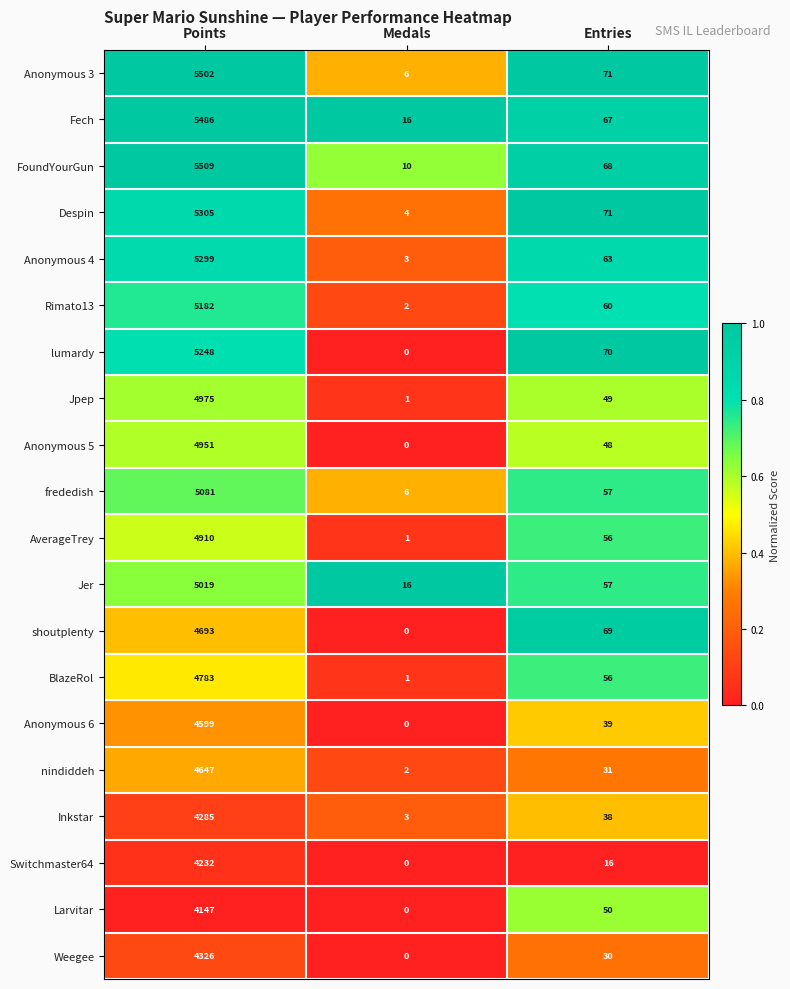

The Fech series shows 16 at Medals. True or false?

True